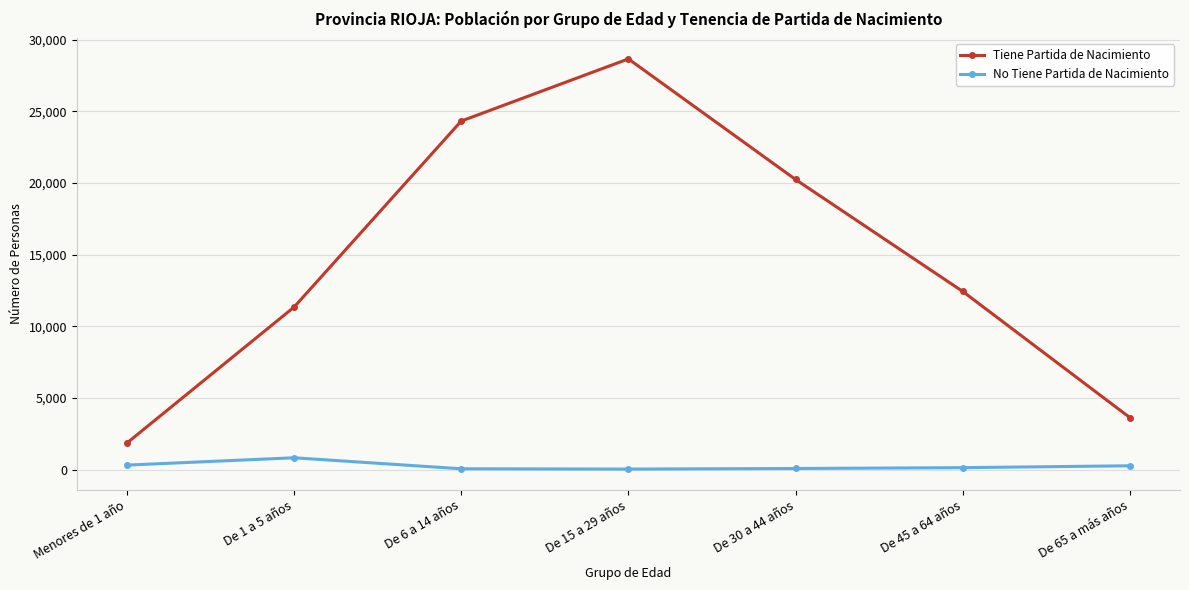

What is the difference between the second highest and second lowest values in the No Tiene Partida de Nacimiento series?

256